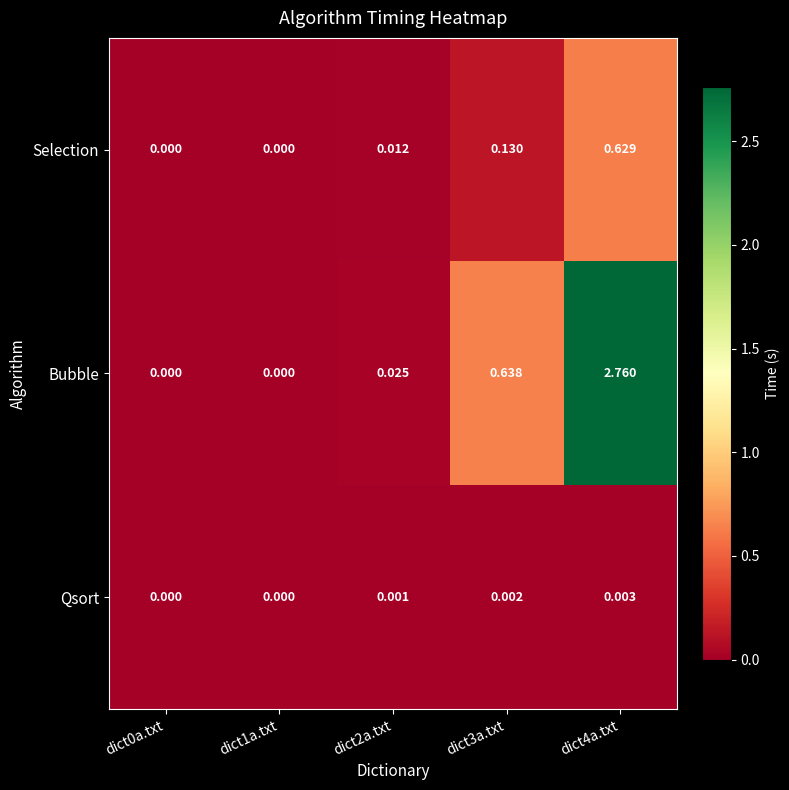

Between dict3a.txt and dict4a.txt, which series saw the biggest shift?

Bubble